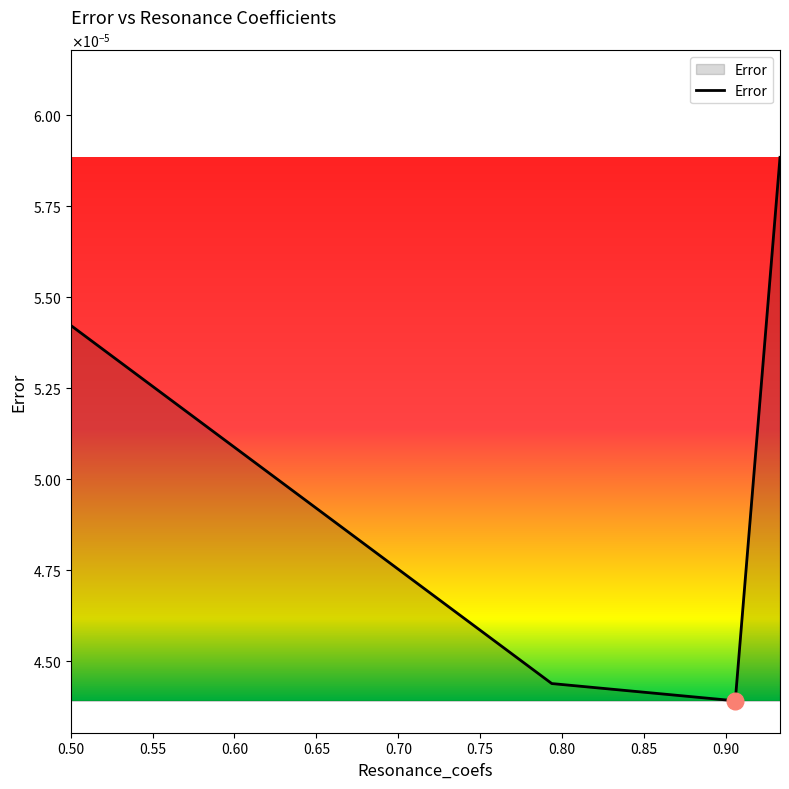

How many interior local valleys (lower than both neighbors) does the data have?

1